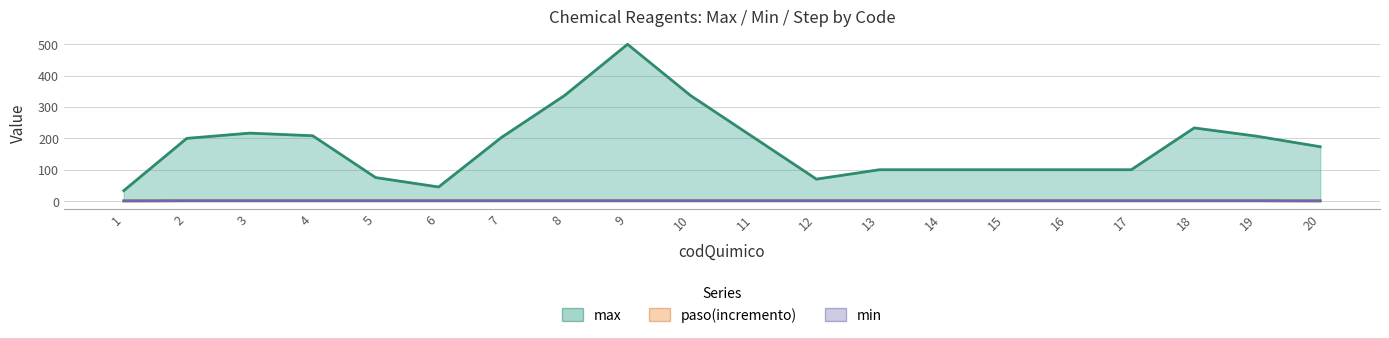

How many data points does each series have?

20